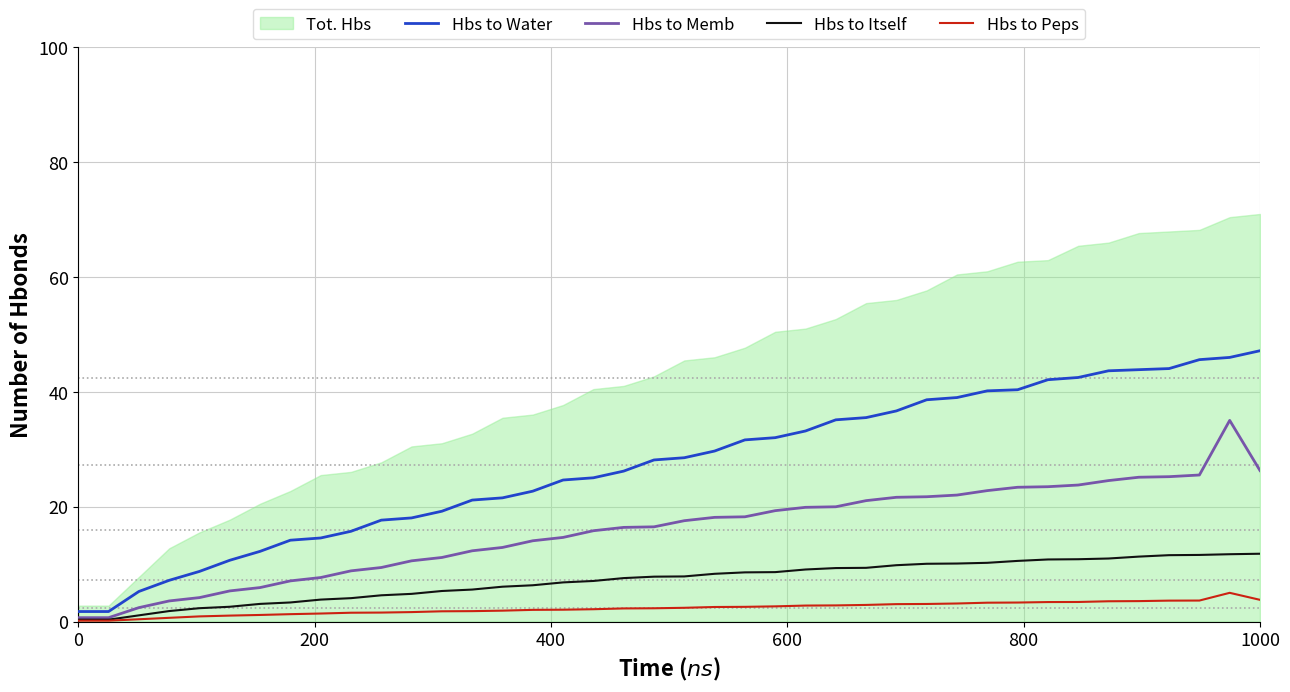

How many categories are shown in the chart?

40